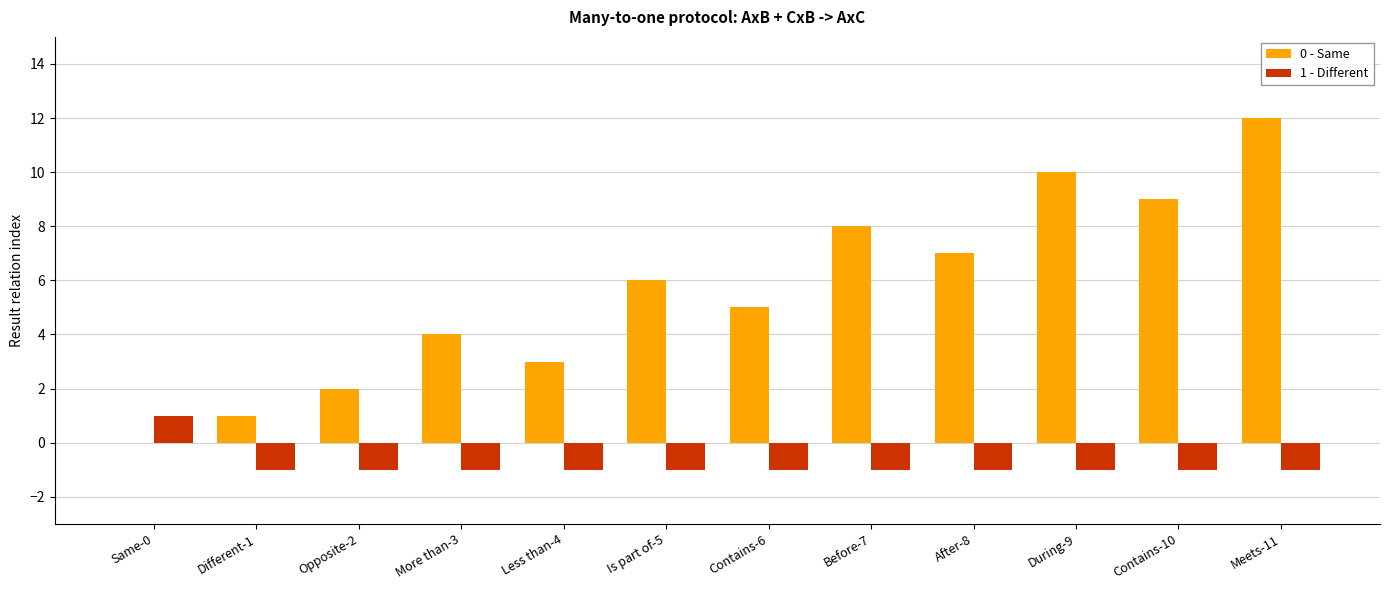

The 0 - Same series shows 10 at During-9. True or false?

True